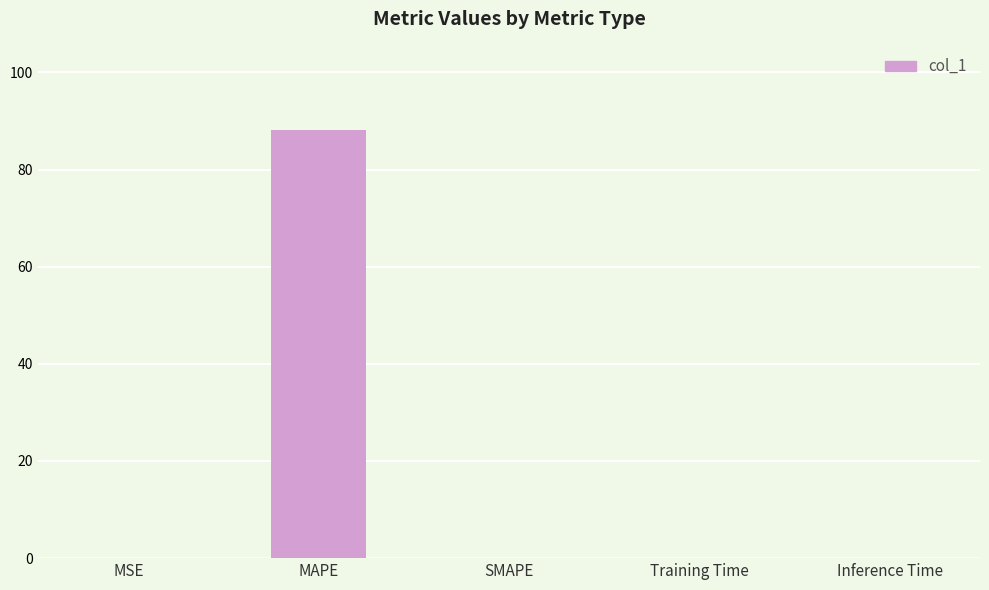

Which category has the highest value across all series?

MAPE